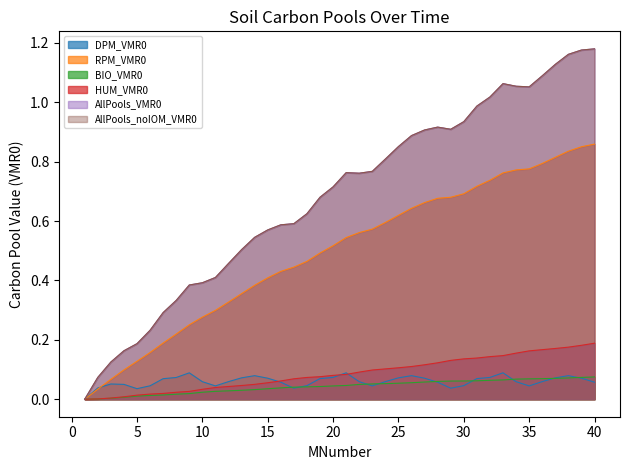

At how many categories does at least one series exceed 0?

39